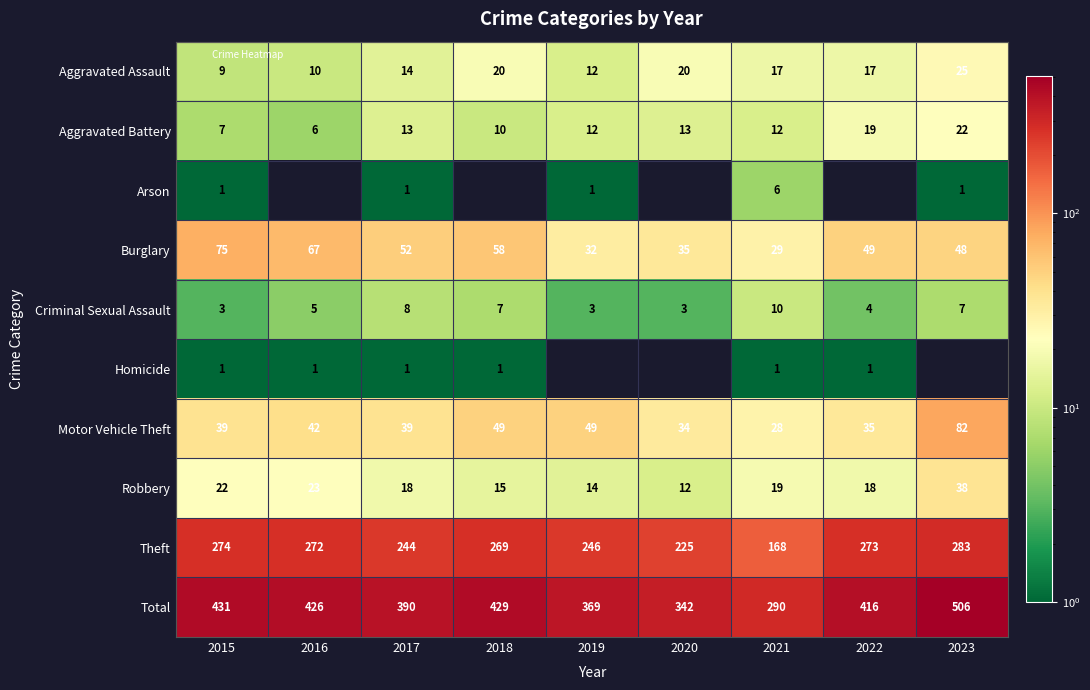

List the labels in order of Total value, smallest first.

2021, 2020, 2019, 2017, 2022, 2016, 2018, 2015, 2023